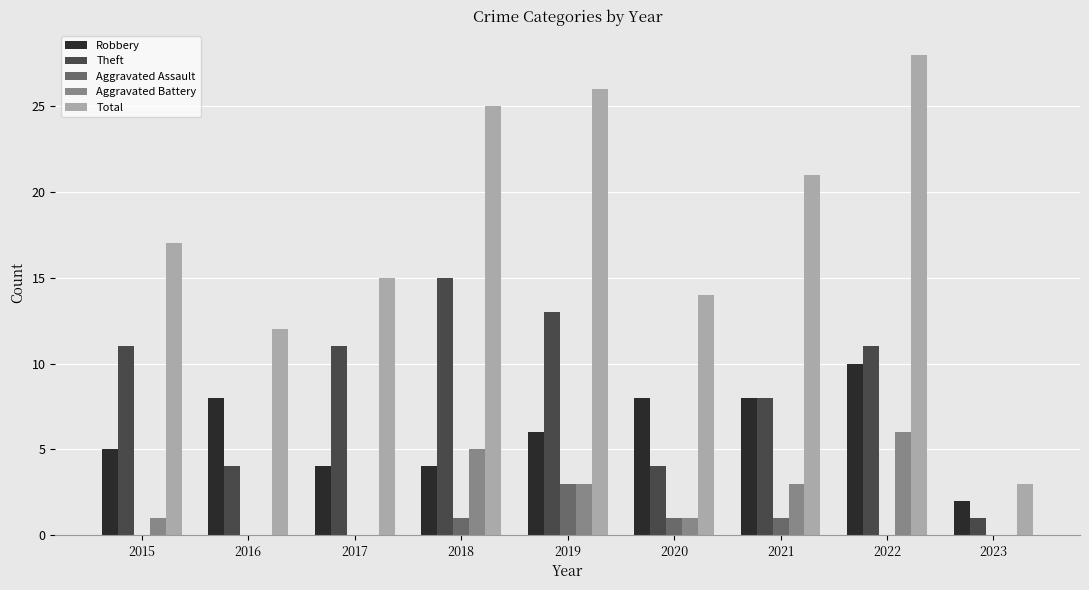

Between 2016 and 2017, which series saw the biggest shift?

Theft